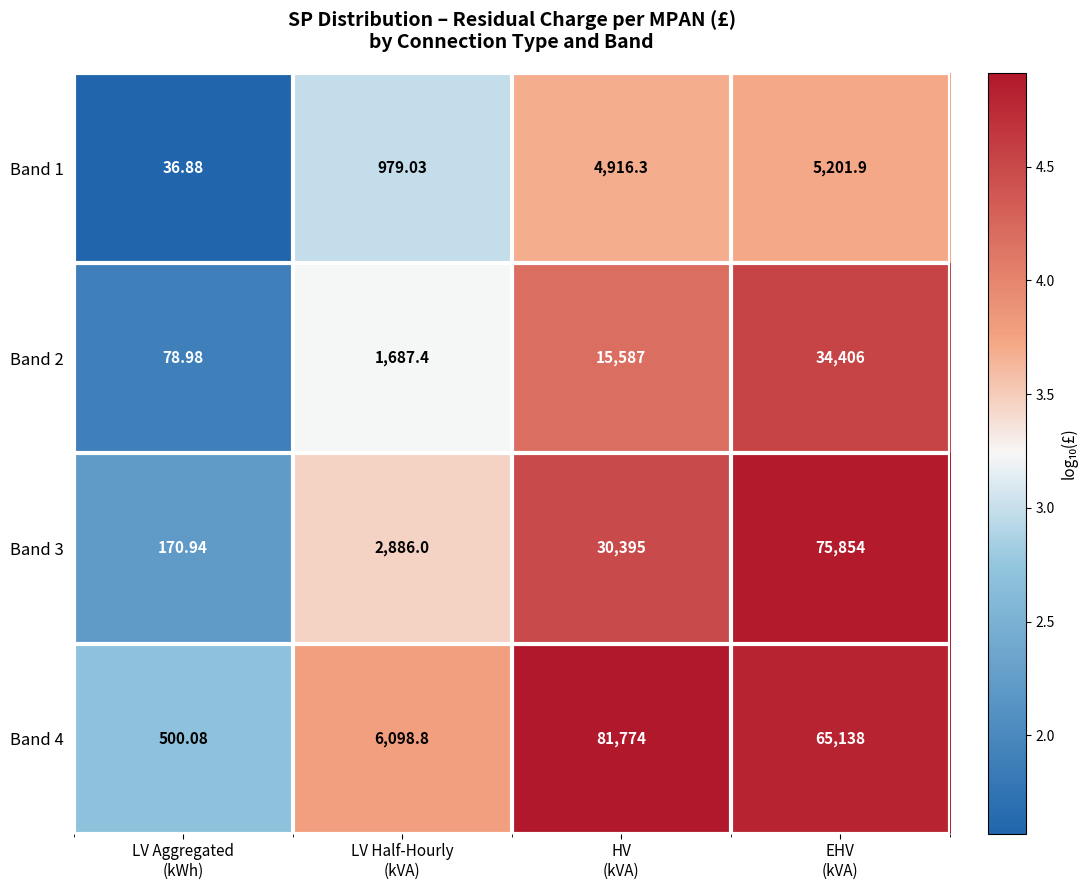

How many data points does each series have?

4